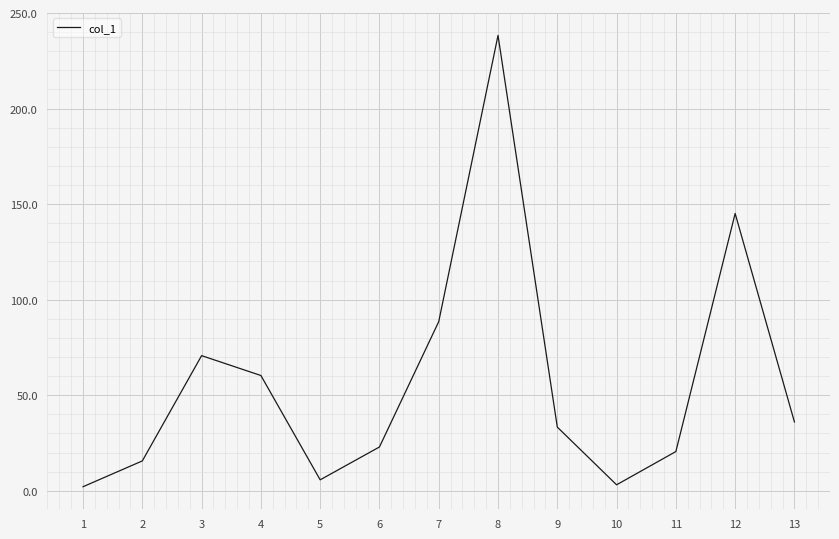

Is this an area chart (filled region under the line)?

No